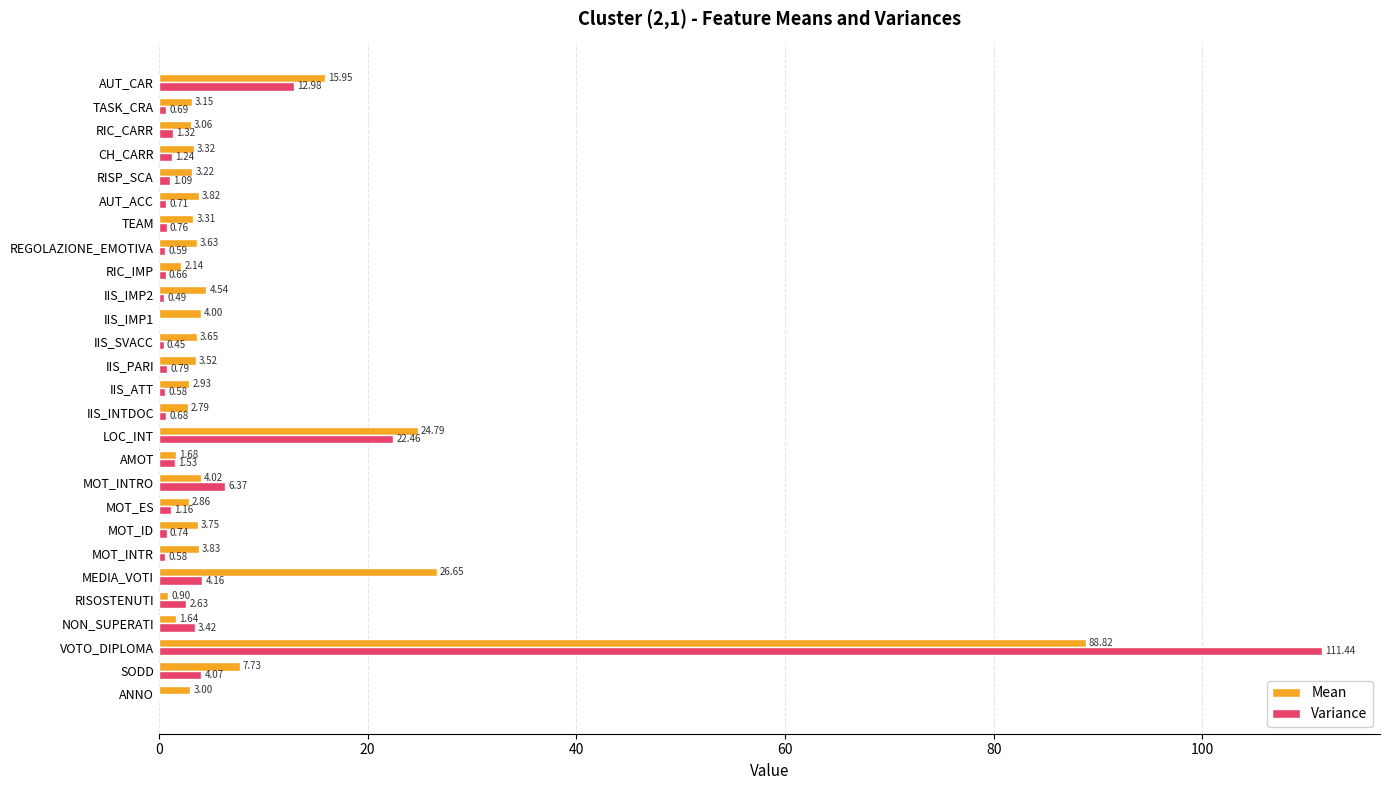

What are all the series names shown in the legend?

Mean, Variance